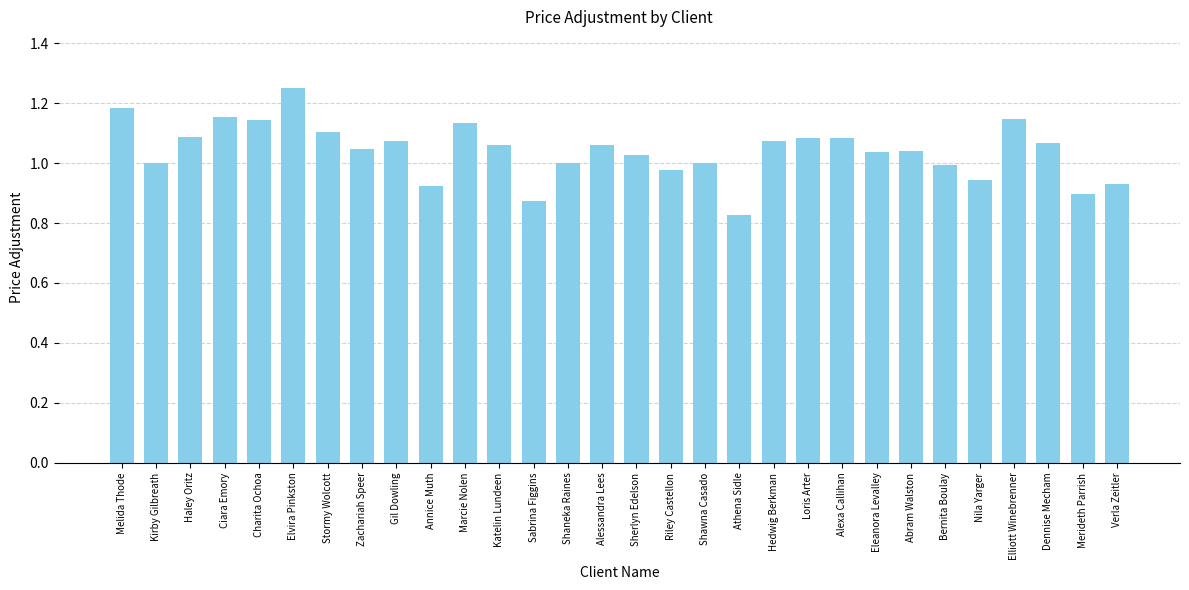

What position from the right is Abram Walston?

7